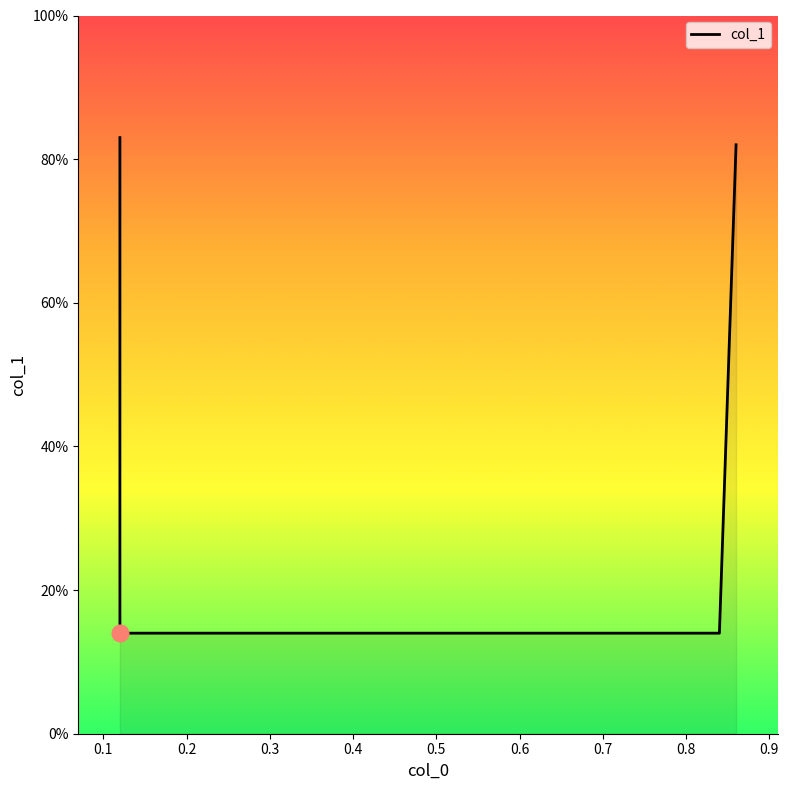

Does the chart display data point markers on the line(s)?

No